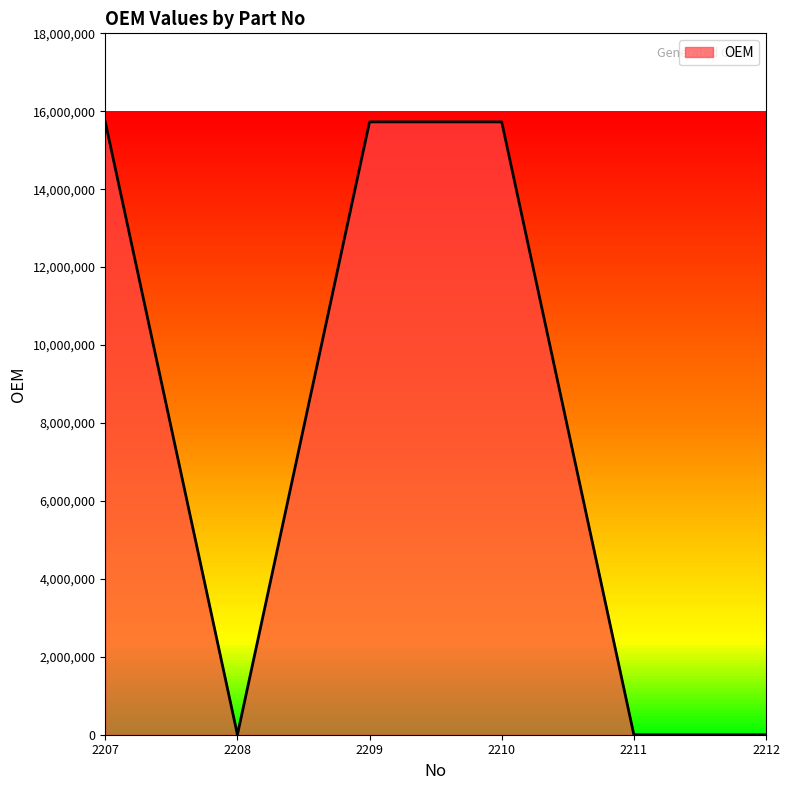

The value at 2211 is 0. True or false?

True